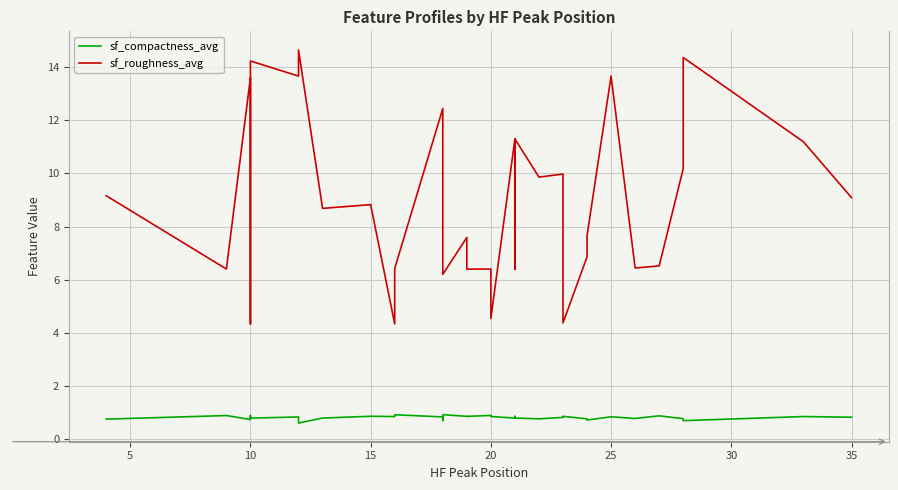

Which series has the largest range (max minus min)?

sf_roughness_avg